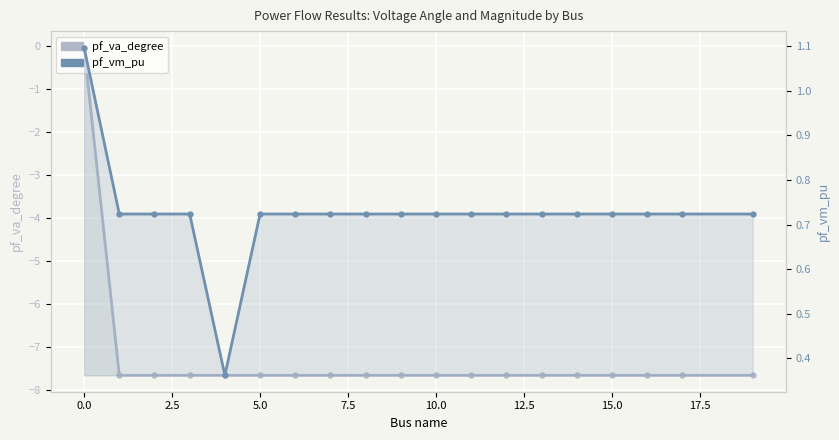

The pf_vm_pu series shows 0.7 at 14. True or false?

True